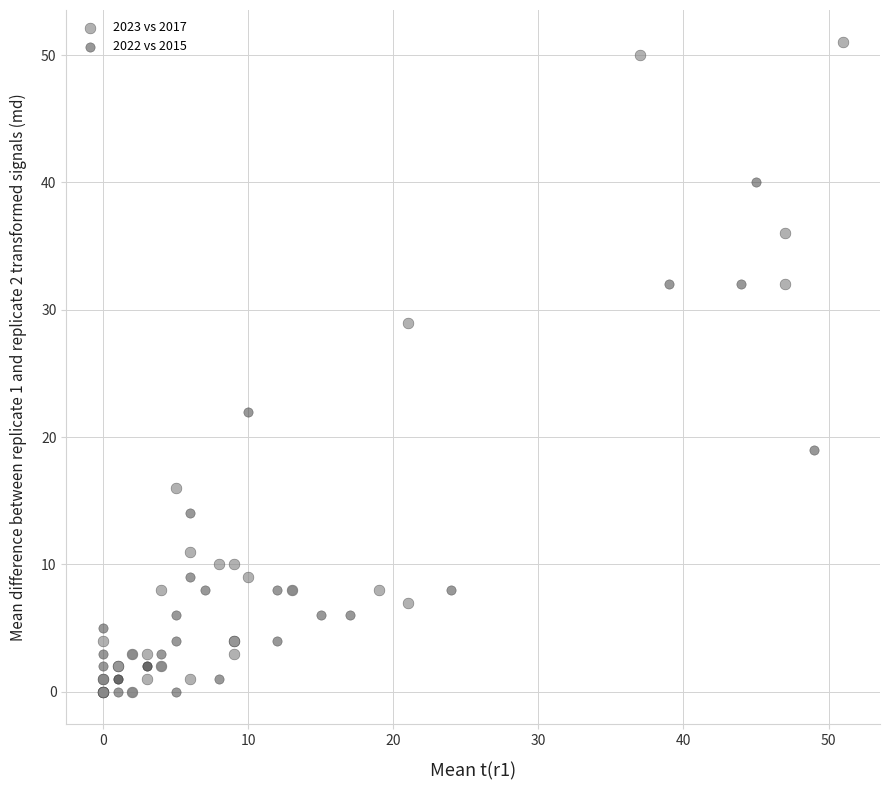

Which series reaches the maximum Y coordinate?

2023 vs 2017